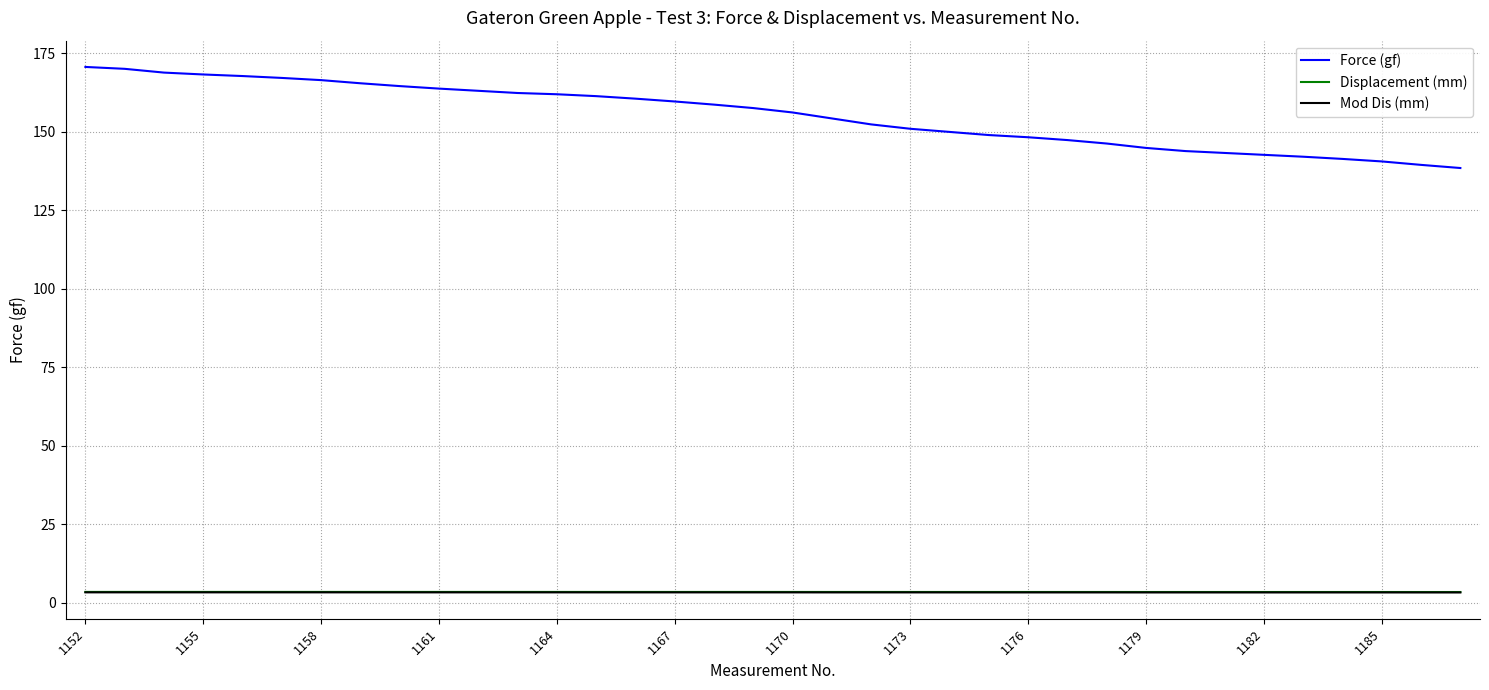

True or false: Displacement (mm) and Force (gf) cross at least once.

False